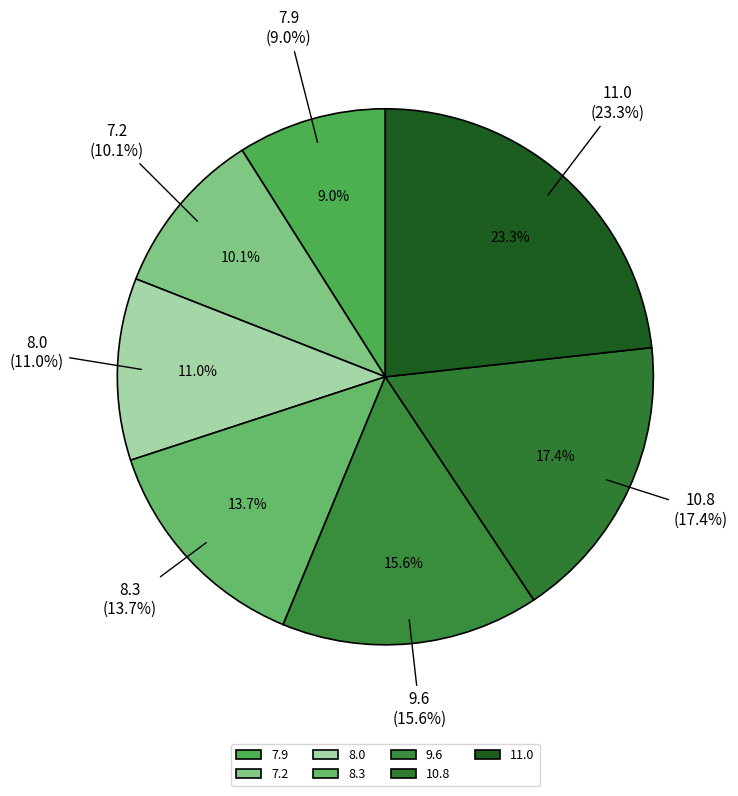

The 7.9 slice represents 1% of the pie. True or false?

False